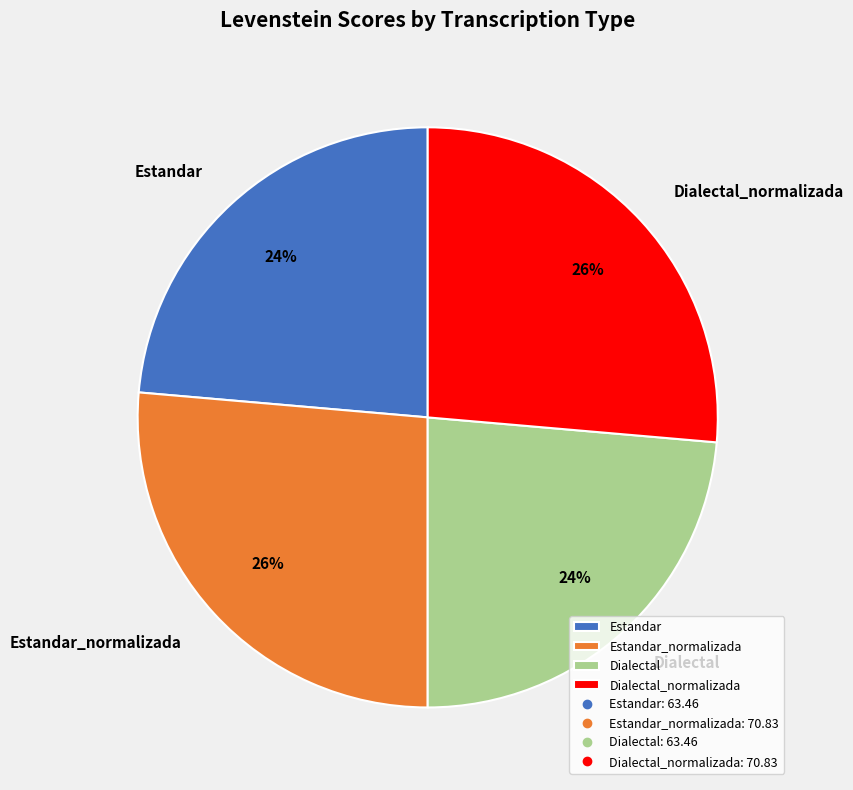

To the nearest percent, what percentage of the pie is Dialectal?

24%